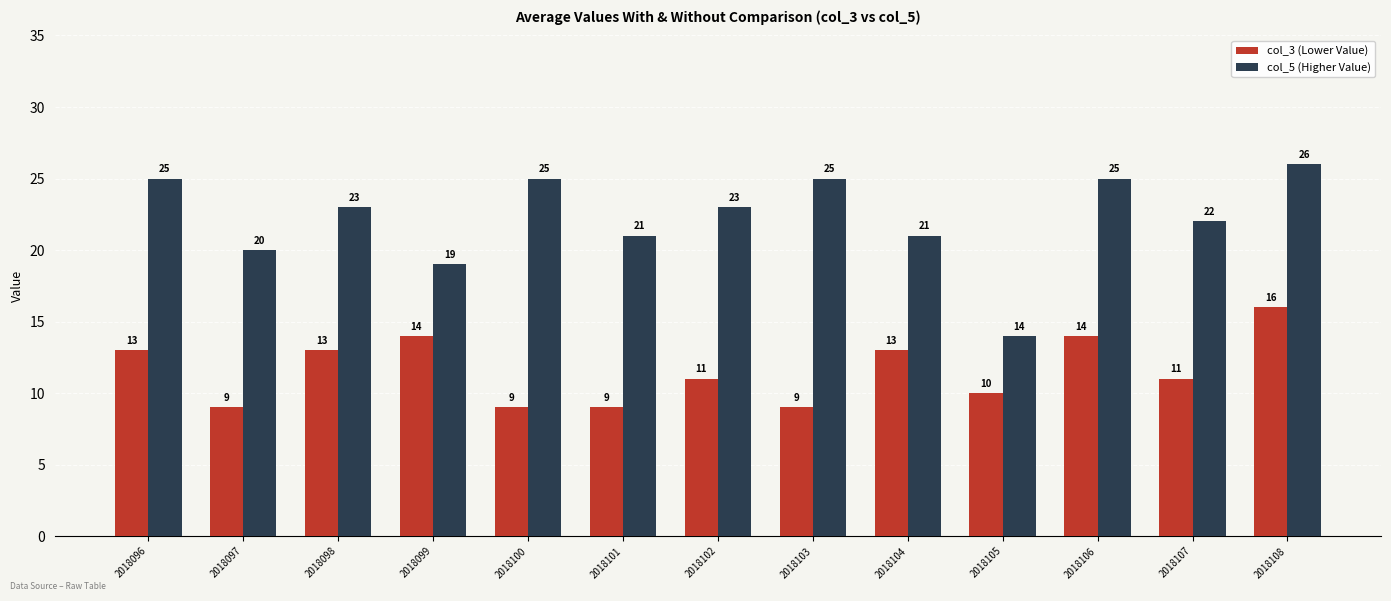

How many bars are there in total?

26